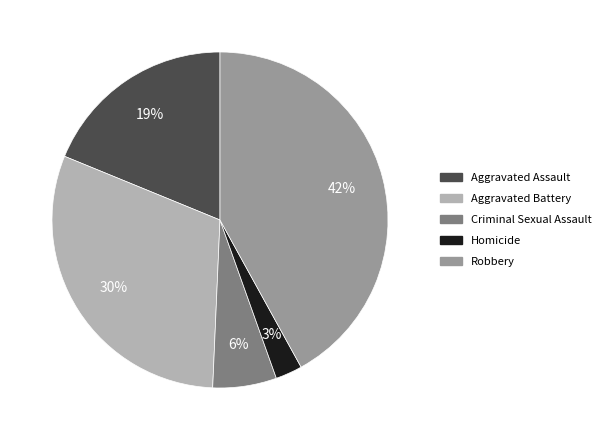

What is the largest slice in the pie chart?

Robbery